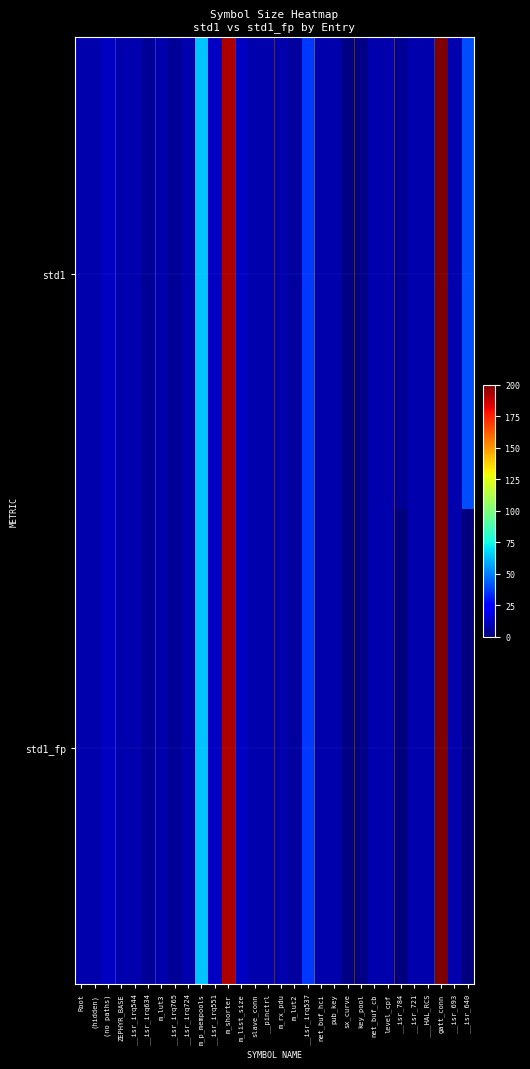

List the series in order of their overall mean, lowest first.

std1_fp, std1